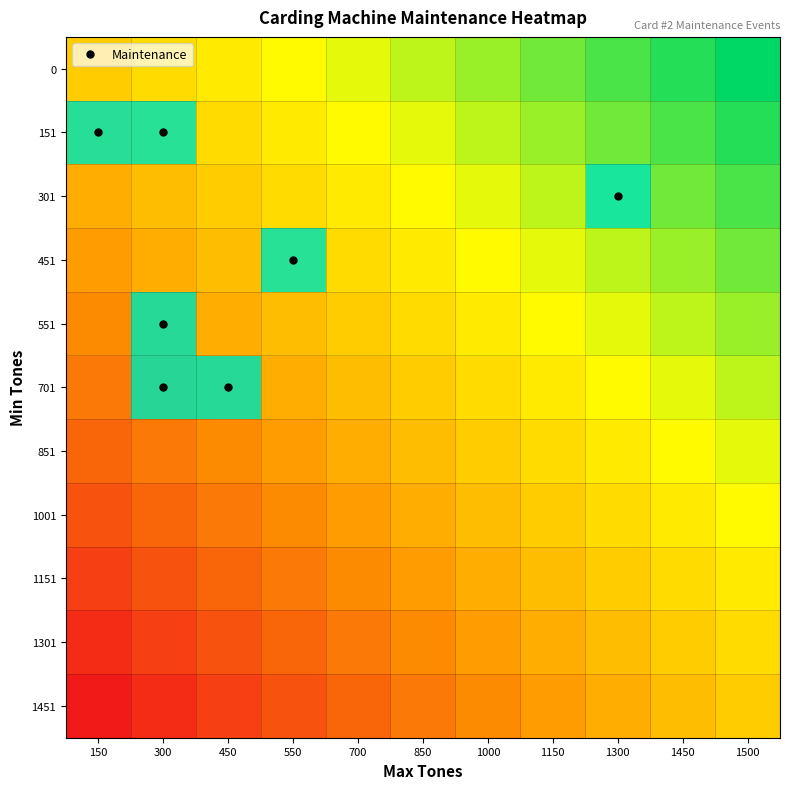

Rank the series at 450 from lowest to highest value.

0, 151, 301, 451, 551, 851, 1001, 1151, 1301, 1451, 701